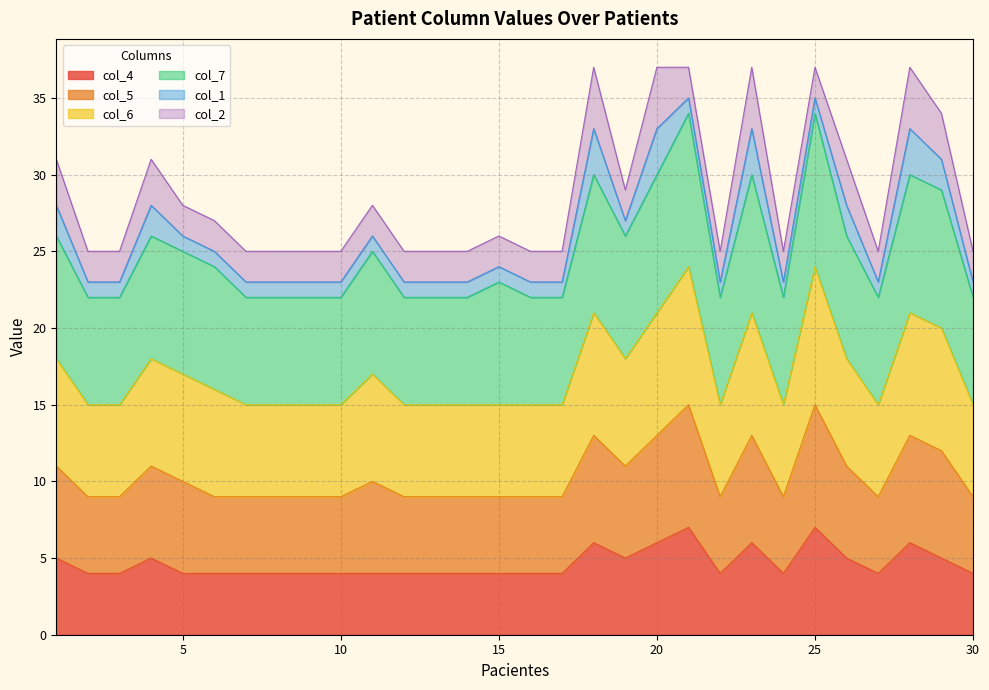

Which category has the lowest value in the col_6 series?

2